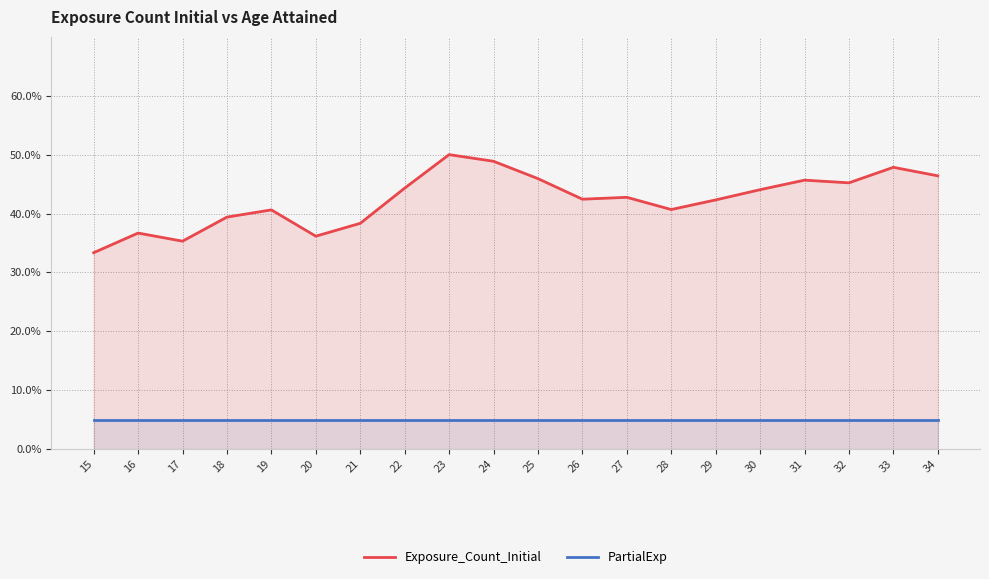

What is the total value across all series at 30?

49.0